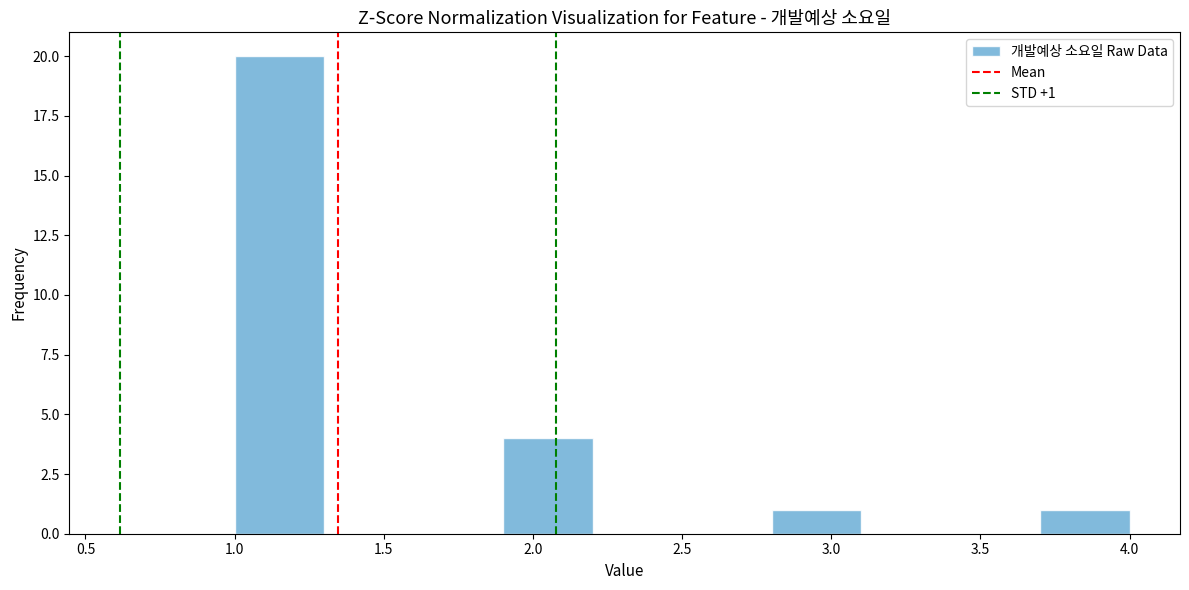

Over which range of the x-axis is the bar tallest?

1.0 to 1.3